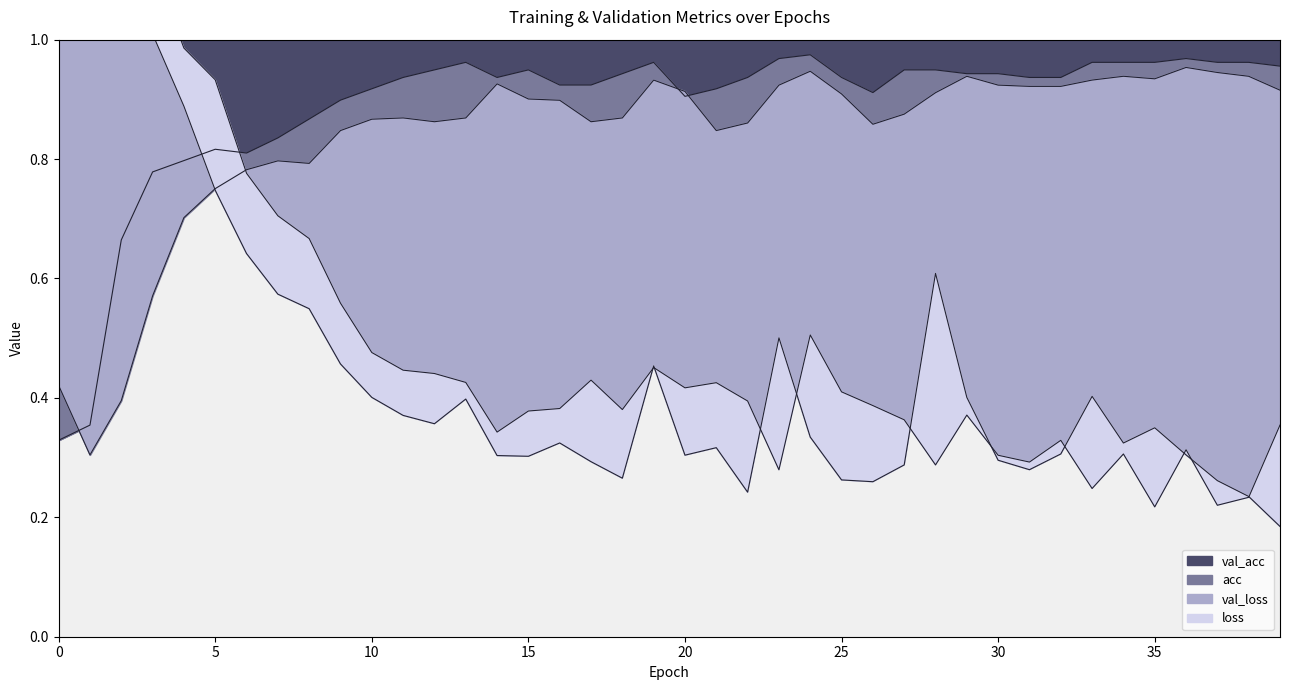

Where is the first local minimum for val_loss?

12